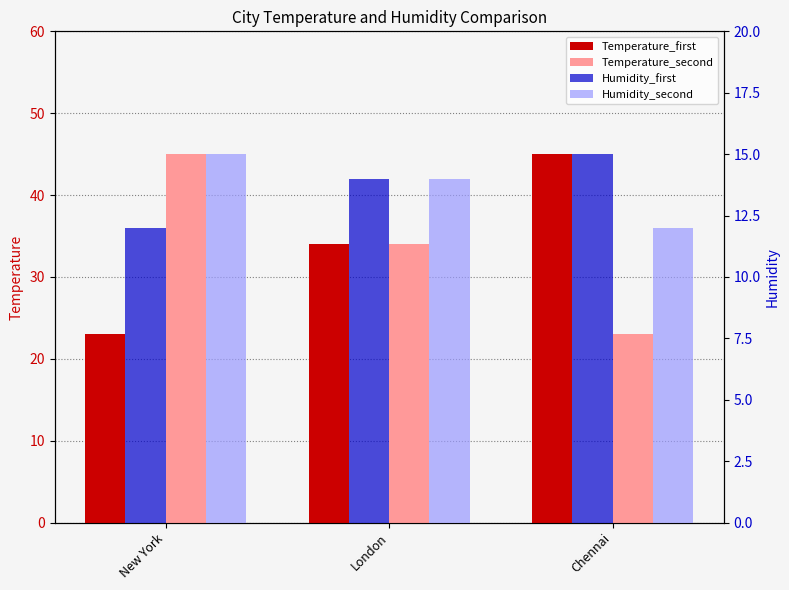

The Temperature_second series shows 23 at Chennai. True or false?

True